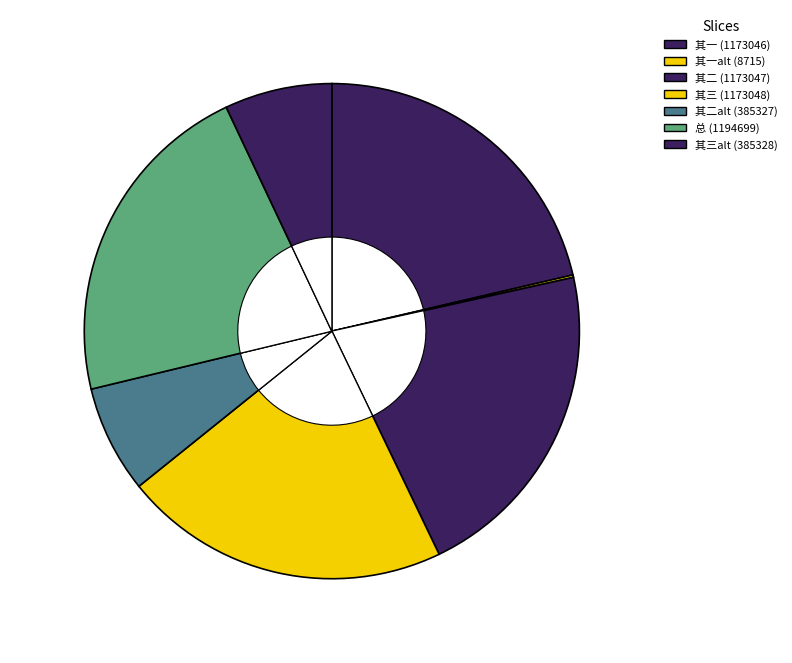

How many segments does this pie chart have?

7